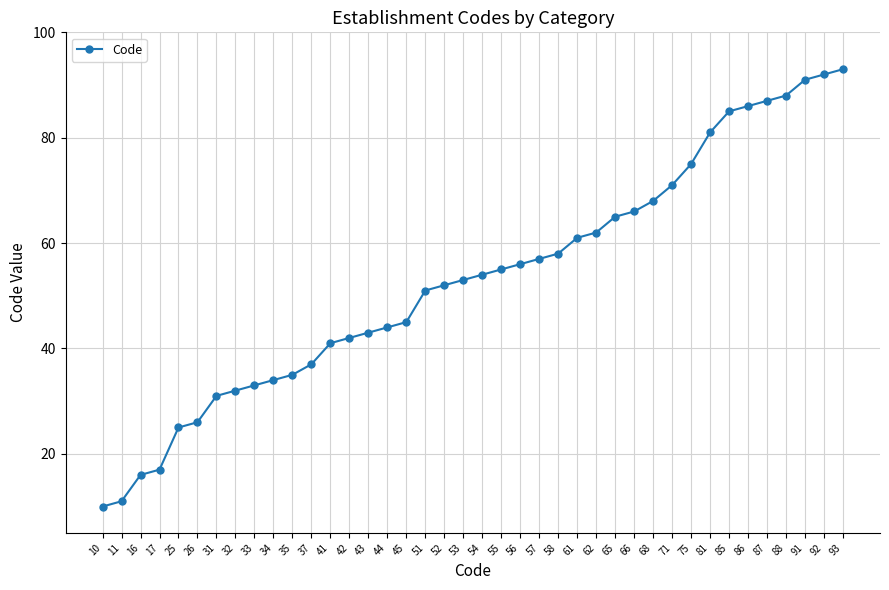

What is the smallest value displayed?

10